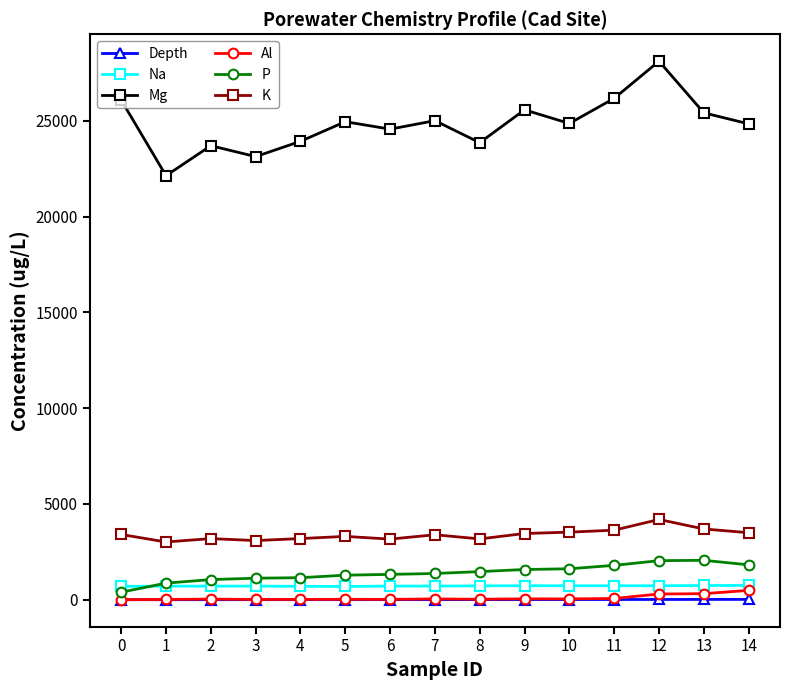

Which series has the widest spread of values?

Mg